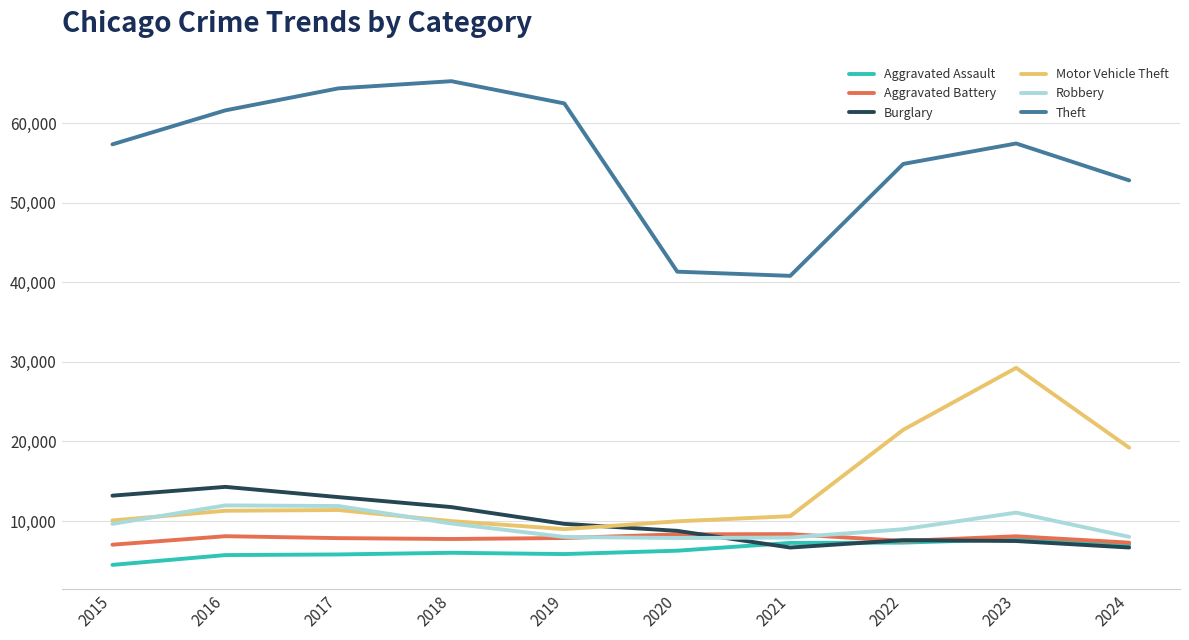

What is the spread (max minus min) of values at 2016?

55910